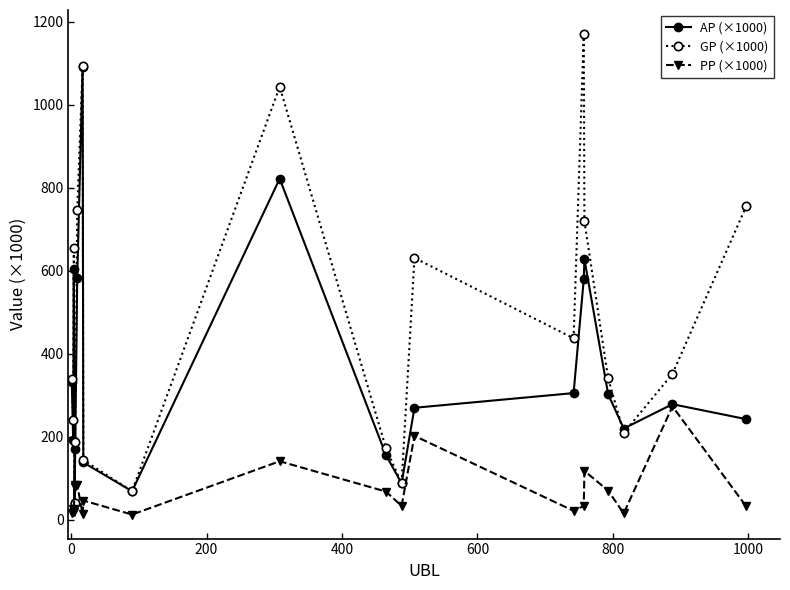

What is the average value of the PP (×1000) series?

69.5